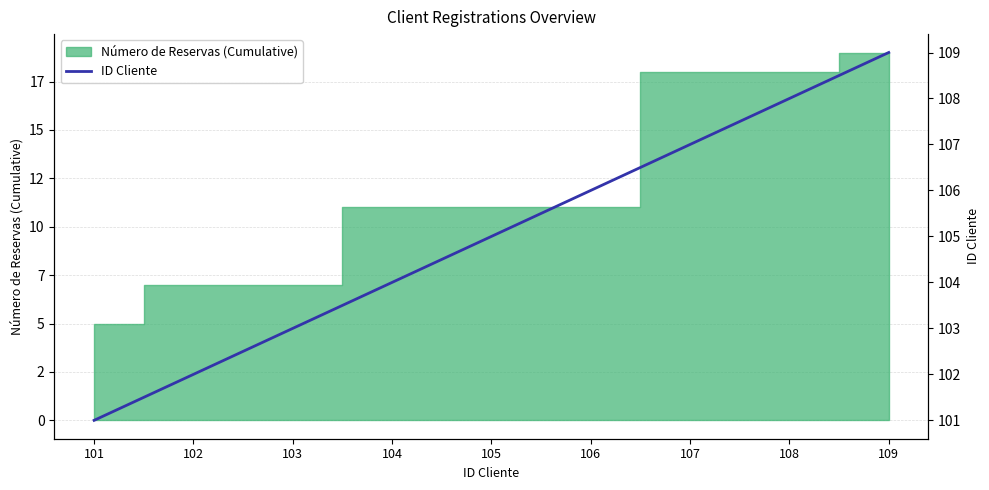

Does the chart display data point markers on the line(s)?

No